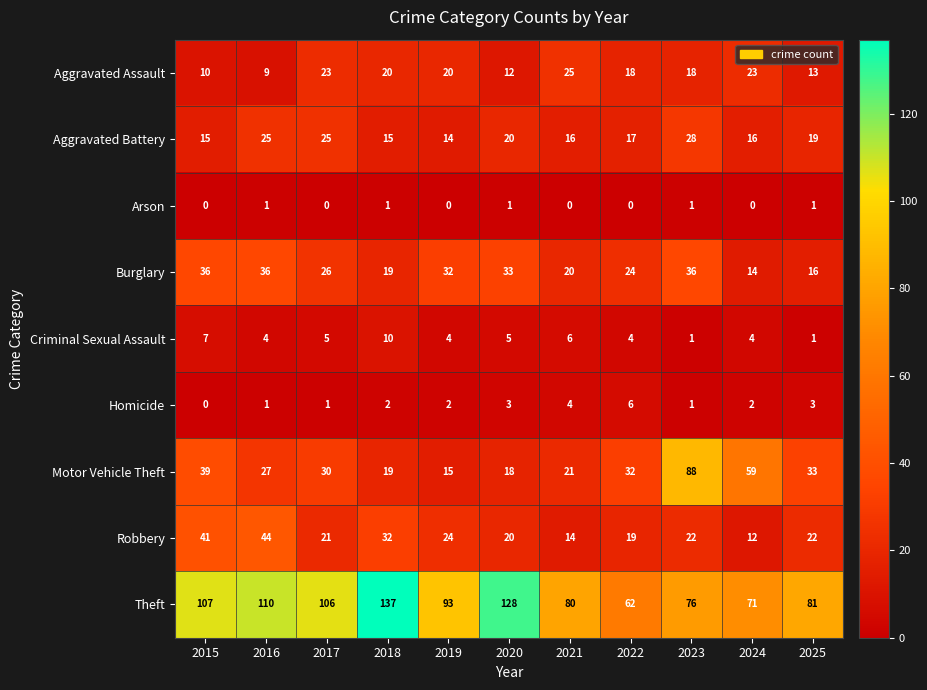

True or false: Theft has a value of 124 at 2023.

False